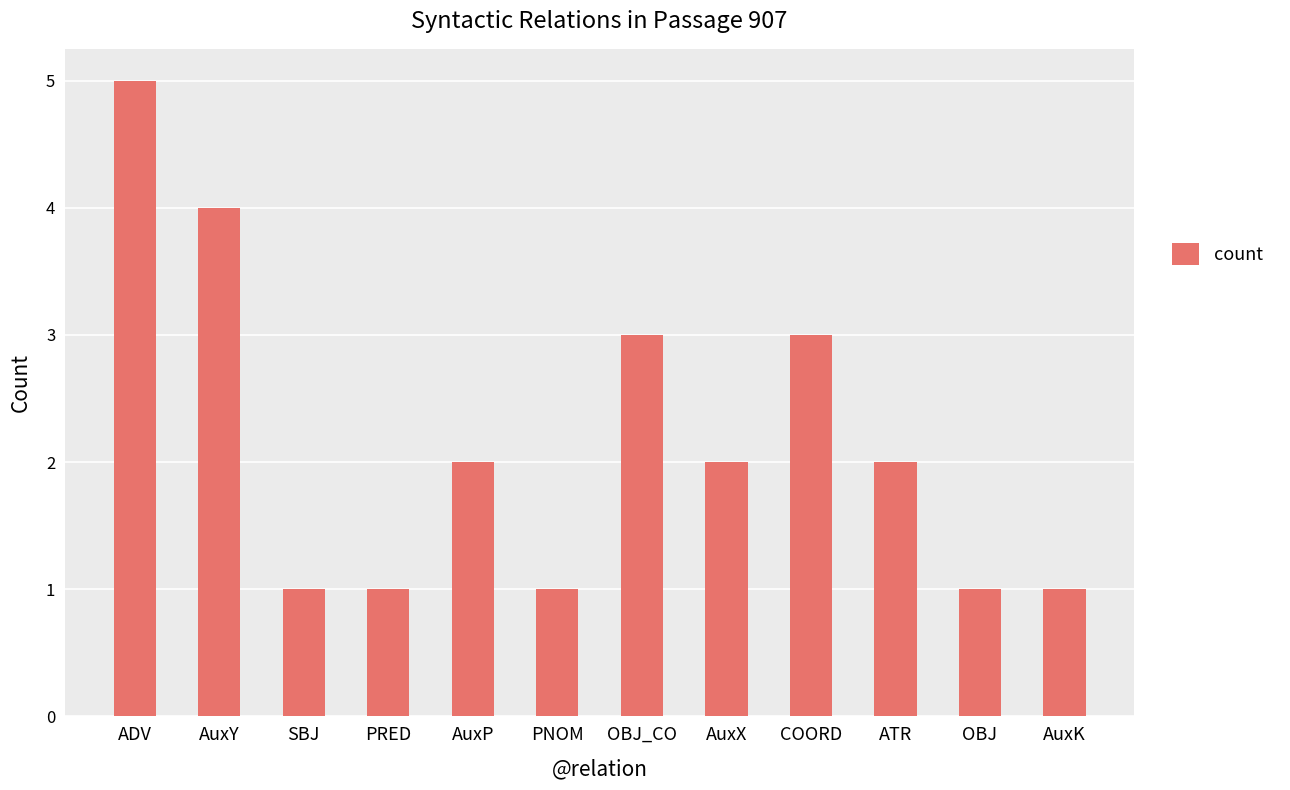

What is the change in value from AuxX to OBJ?

-1